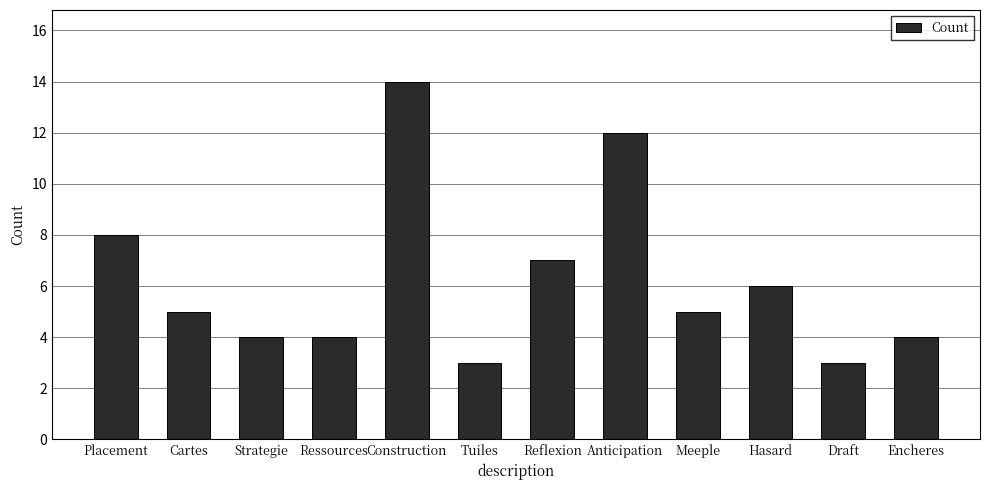

How many data points does each series have?

12